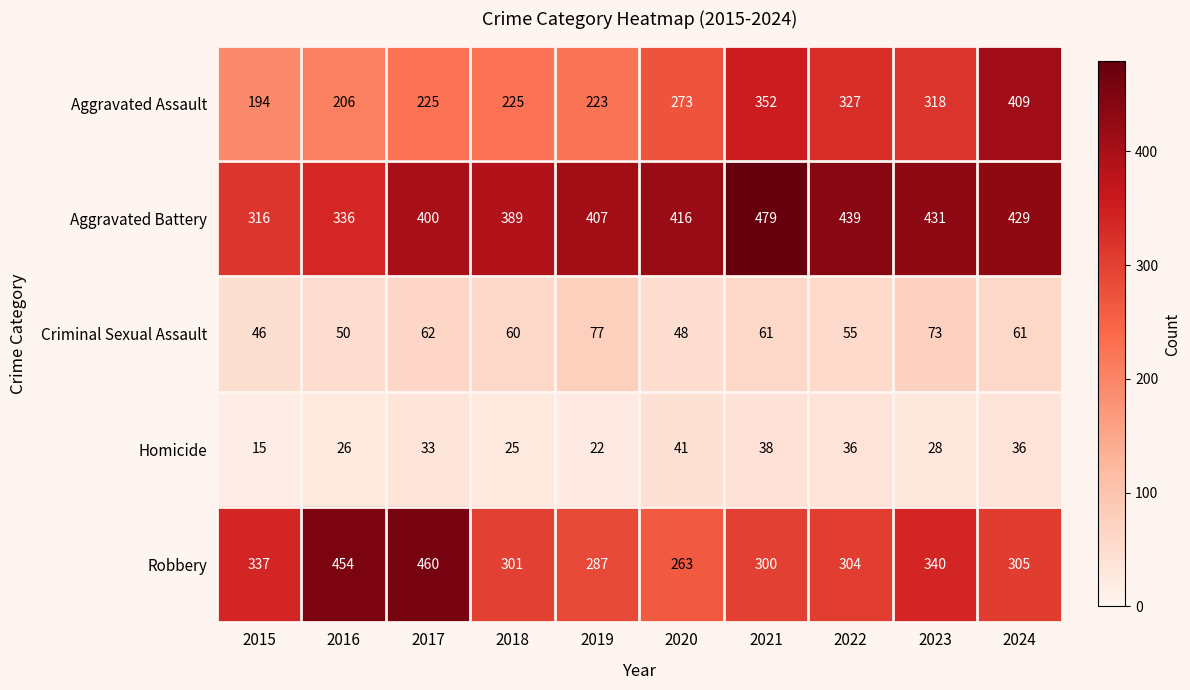

Read the Robbery value at 2023, to the nearest 5.

340